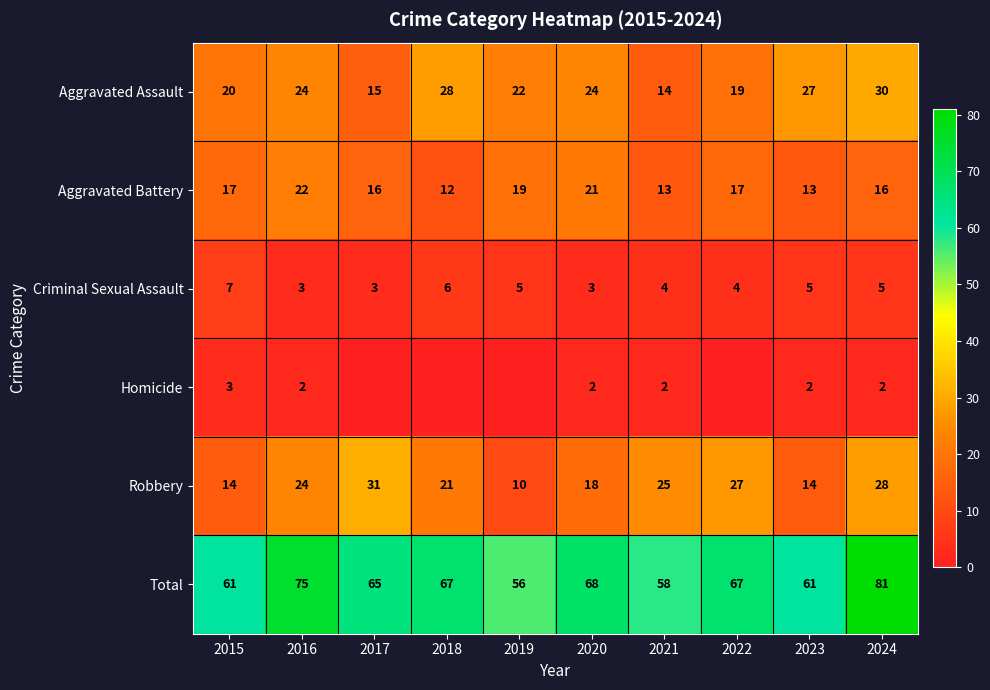

At how many categories does at least one series exceed 15?

10